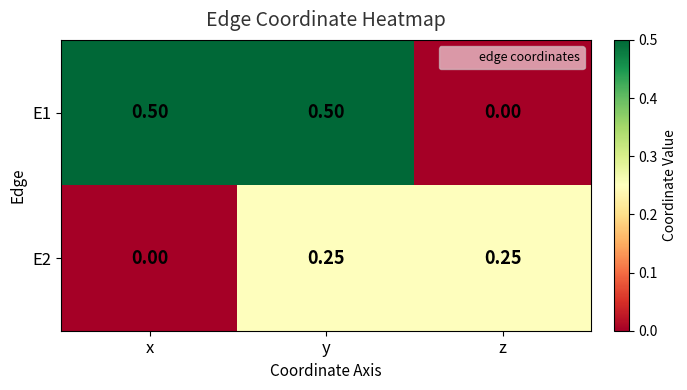

At which label does E1 reach its minimum?

z